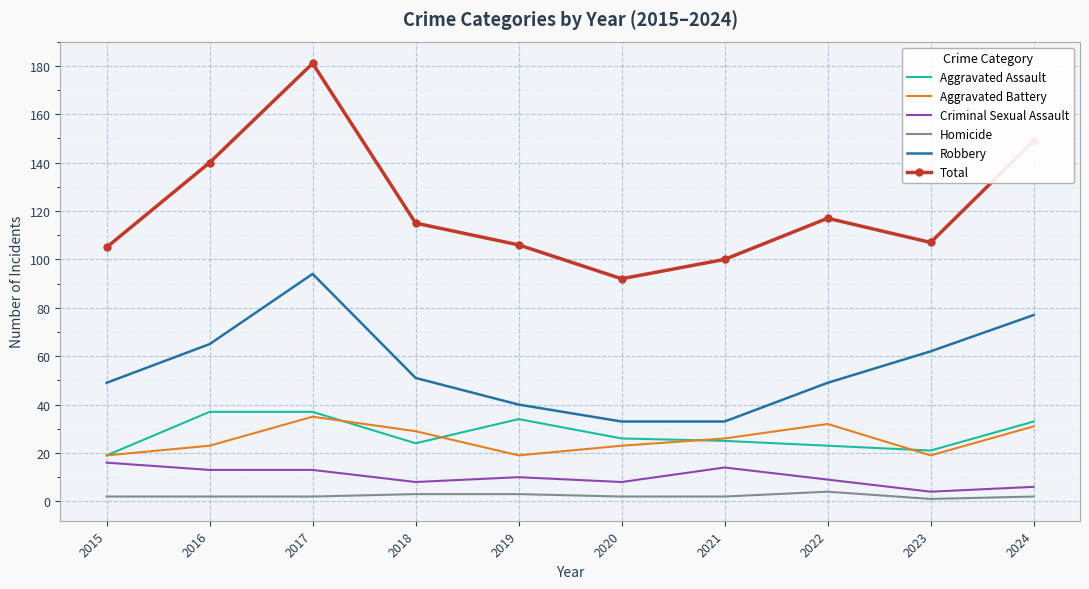

Which series has the largest range (max minus min)?

Total